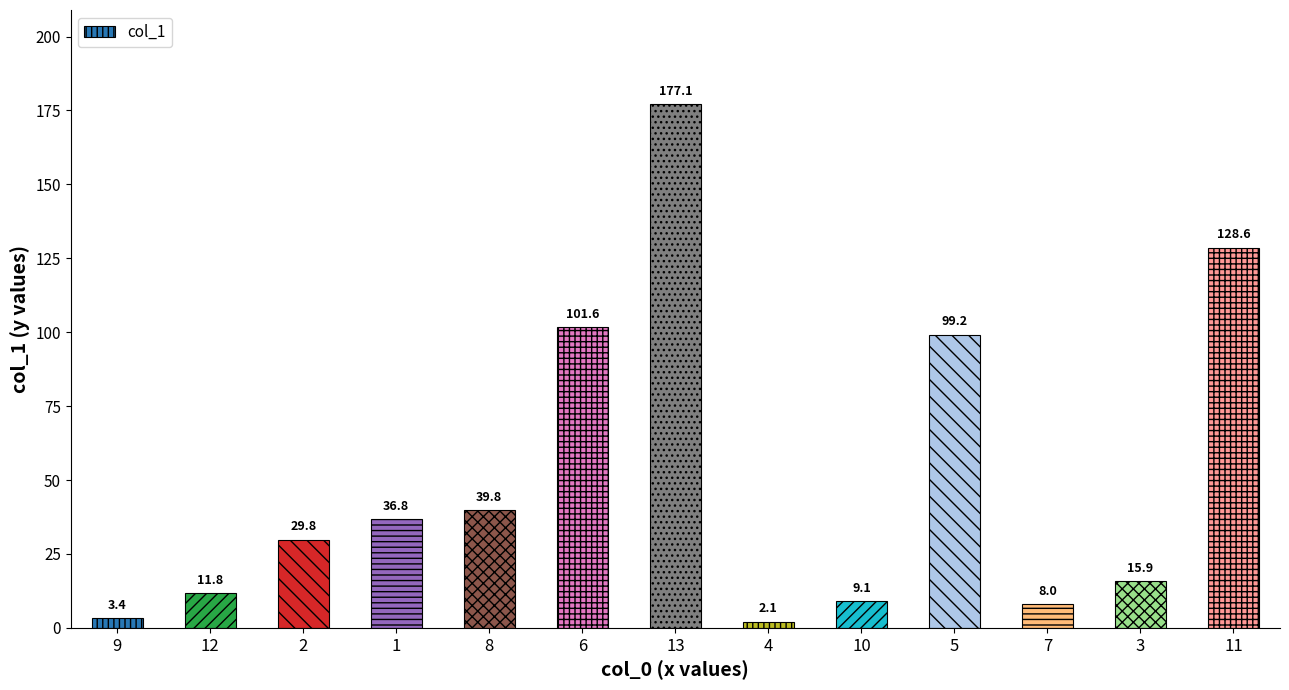

Reading left to right, extract all data points from this chart.

9=3.4	12=11.8	2=29.8	1=36.8	8=39.8	6=101.6	13=177.1	4=2.1	10=9.1	5=99.2	7=8.0	3=15.9	11=128.6